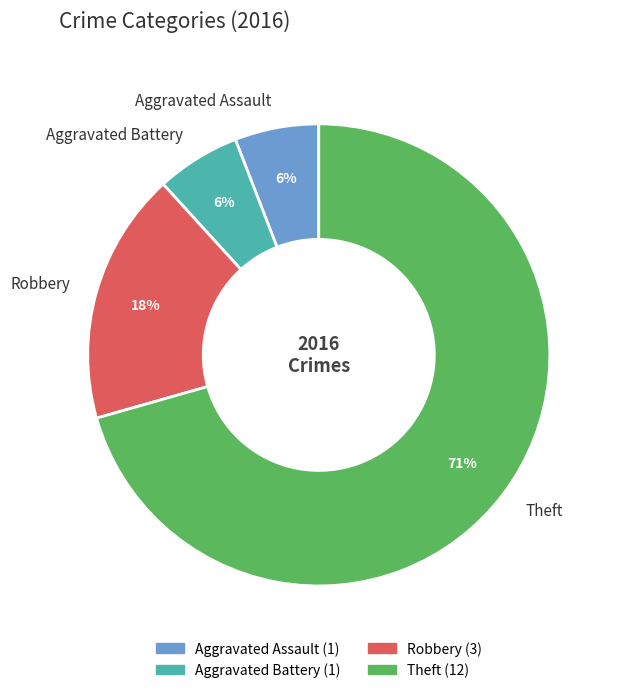

Is the sum of Theft and Aggravated Assault greater than half?

Yes